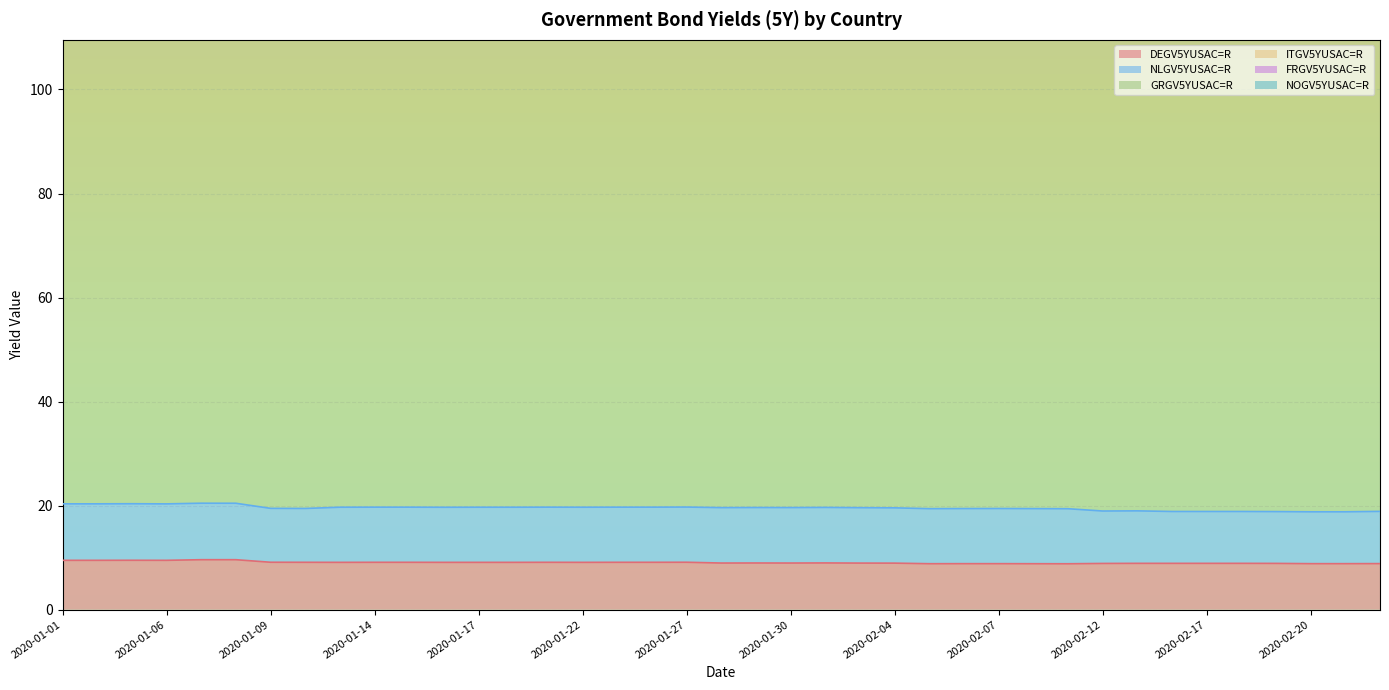

Which series has the largest total across all categories?

GRGV5YUSAC=R